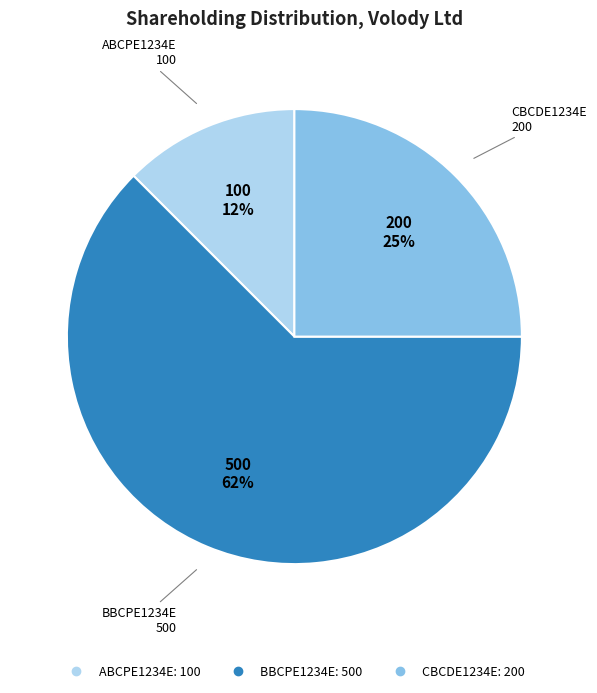

How many slices are in this pie chart?

3